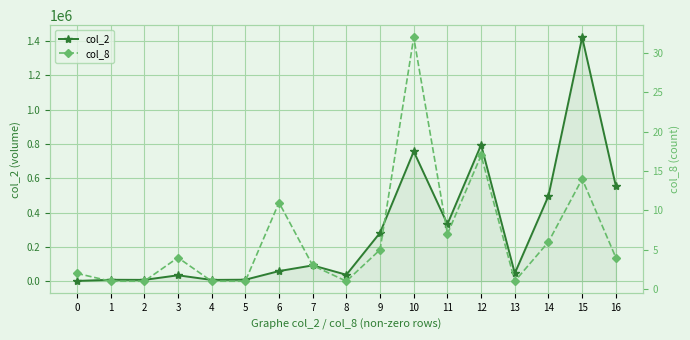

What is the sum of all col_2 values?

4945290